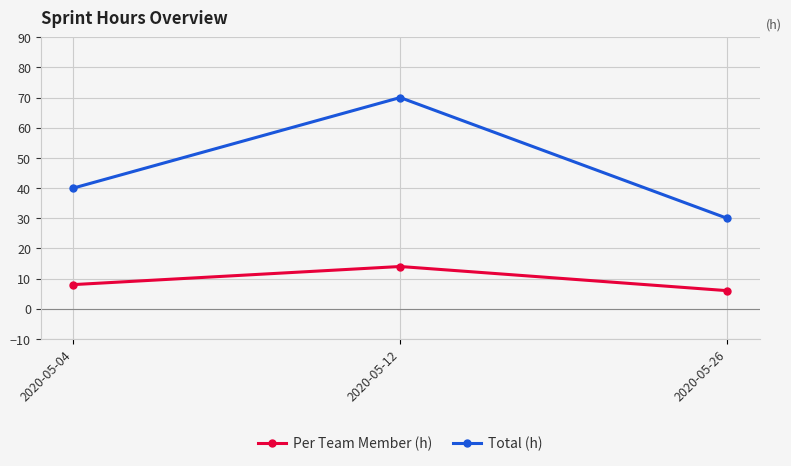

What is the difference between the highest and lowest values at 2020-05-26?

24